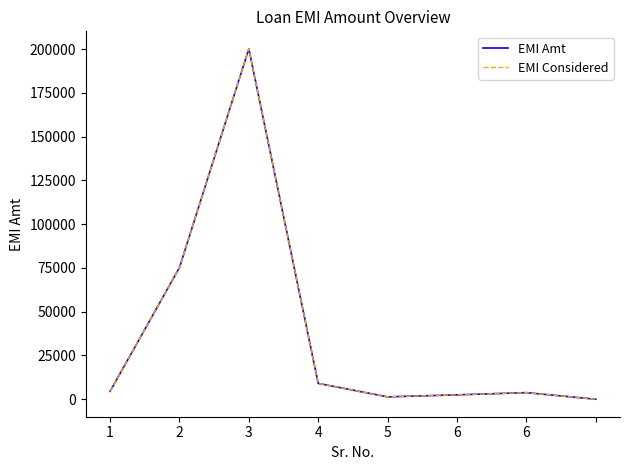

At which label is EMI Considered closest to 100104?

2